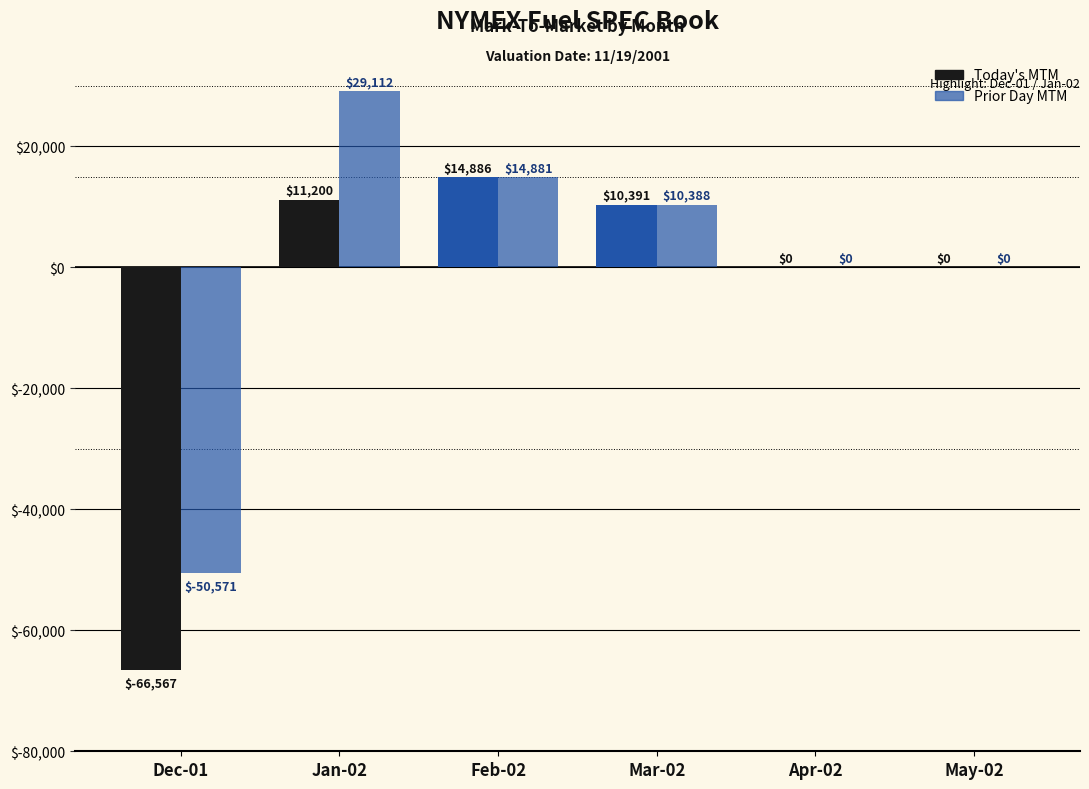

Count the number of categories in the chart.

6